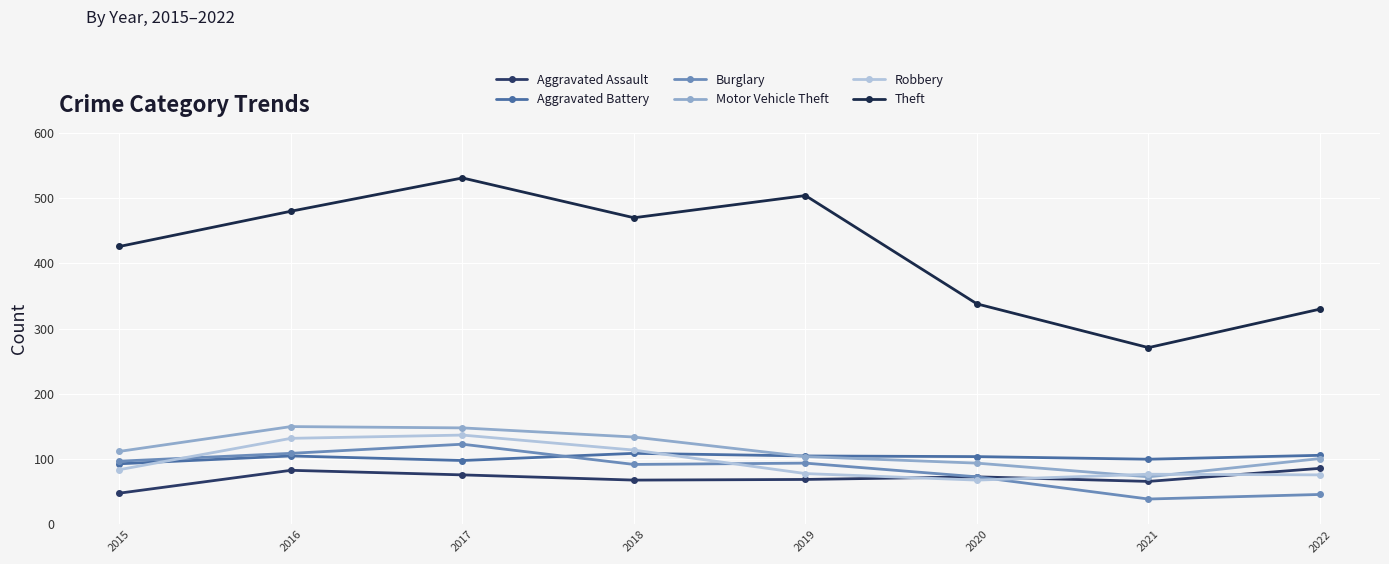

True or false: Burglary and Motor Vehicle Theft intersect in this chart.

False